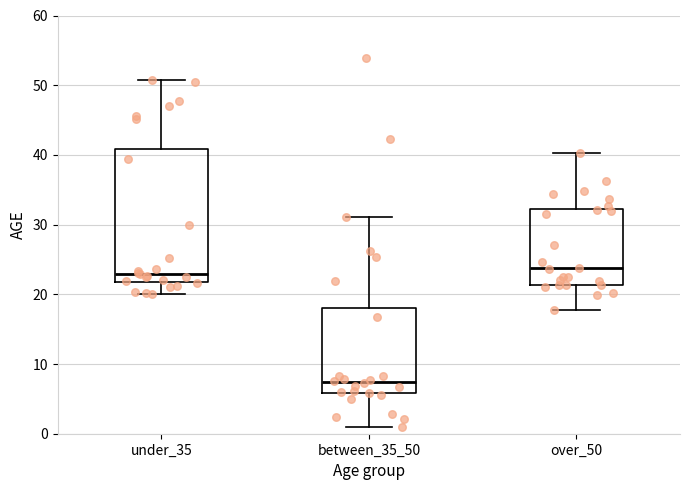

Reading left to right, transcribe this box plot: for each box, give where its median line is, the range the box spans, and where its two whiskers end, as read against the y-axis. The values are not printed on the chart, so give them approximately, as read against the axis.

under_35: median 23, box 22 to 41, whiskers 20 to 51
between_35_50: median 7, box 6 to 18, whiskers 1 to 31
over_50: median 24, box 21 to 32, whiskers 18 to 40